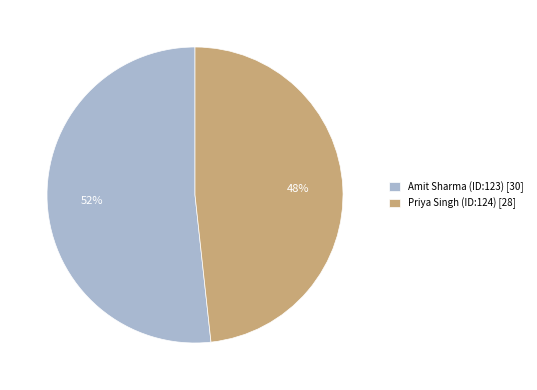

Which category has the biggest portion of the pie?

Amit Sharma (ID:123)